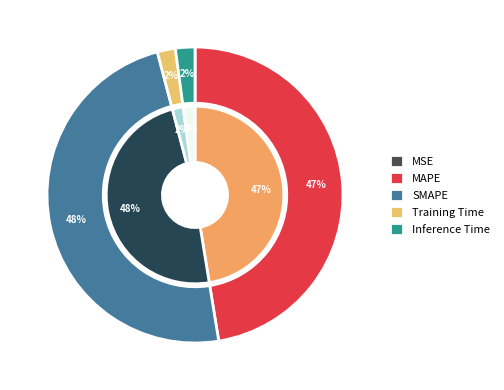

Is it true that Inference Time is 7% of the pie?

False